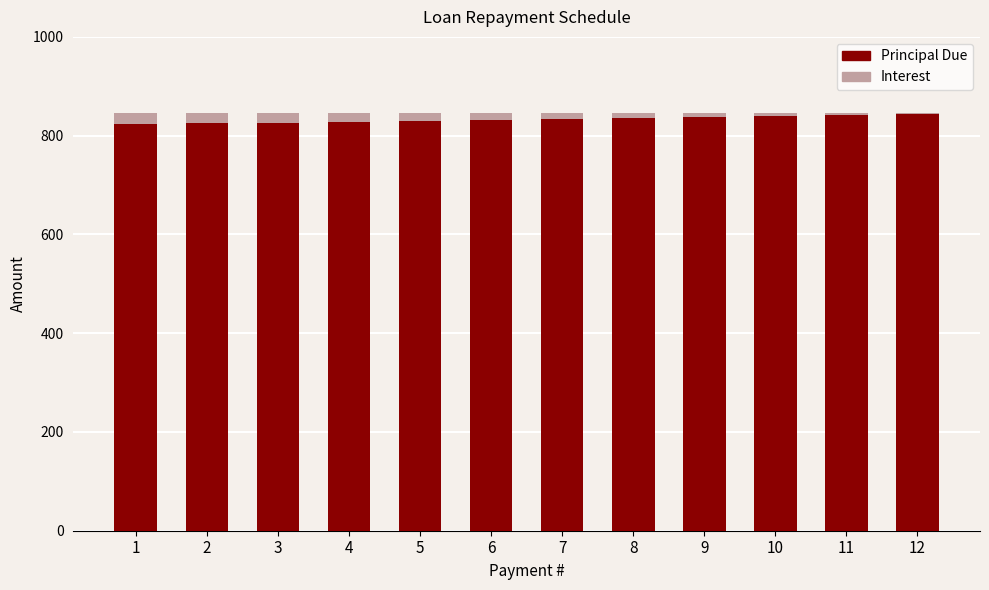

The value of Principal Due at 9 is 838.1. True or false?

True